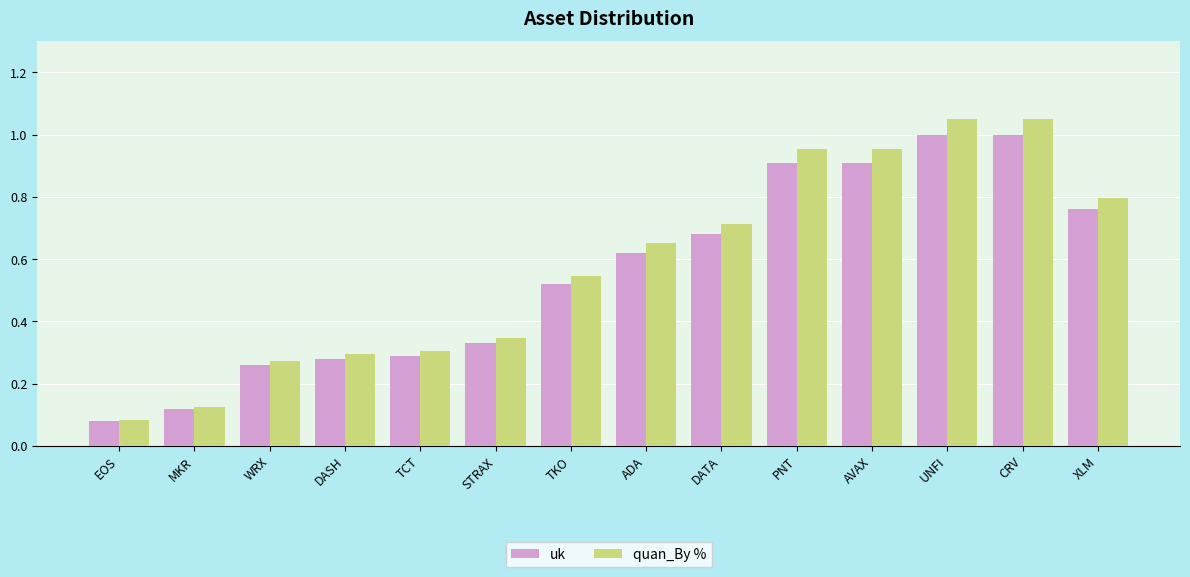

Where is uk nearest to the value 0?

EOS